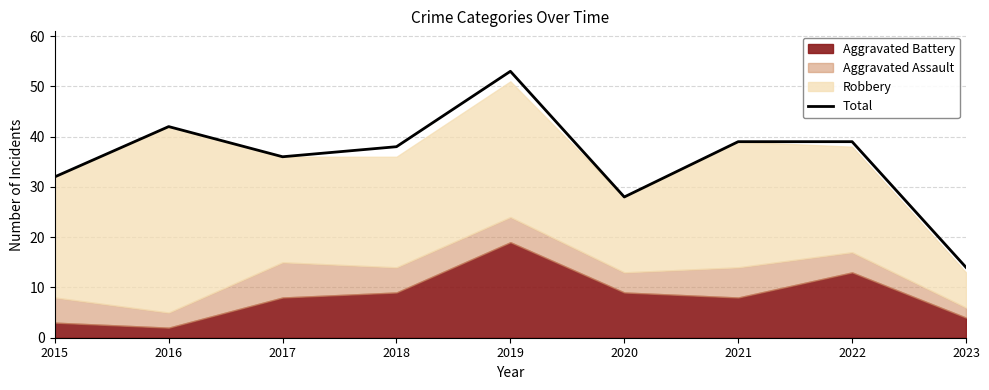

What value does the data have at 2020?

28